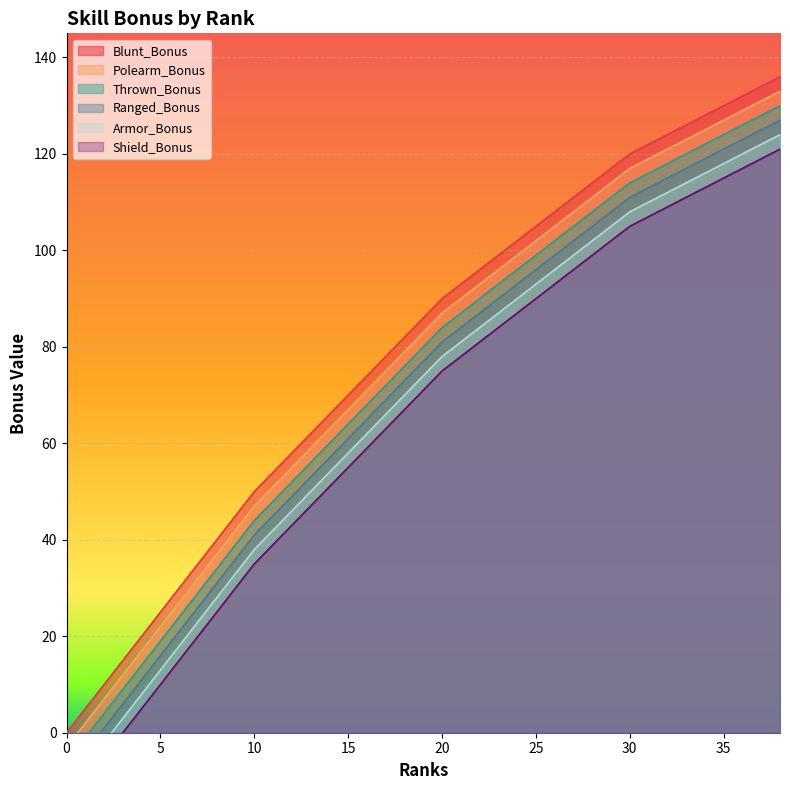

How many values in Polearm_Bonus are below zero?

1